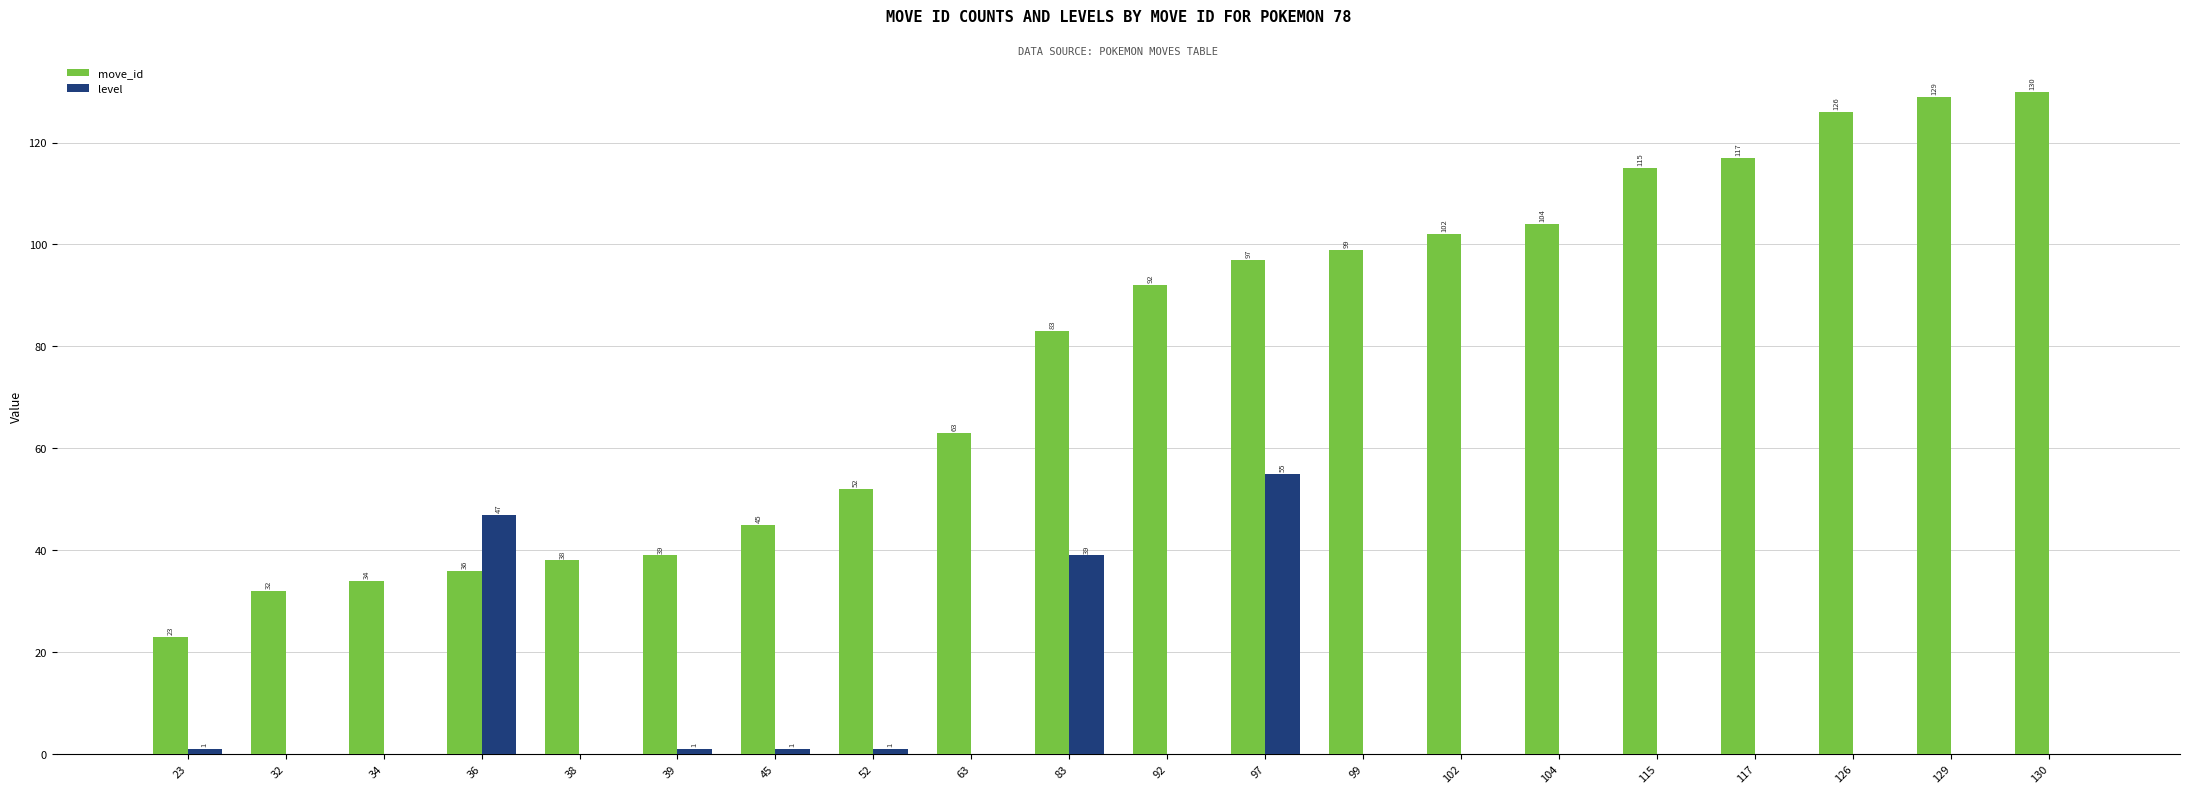

How many groups of bars are there?

20